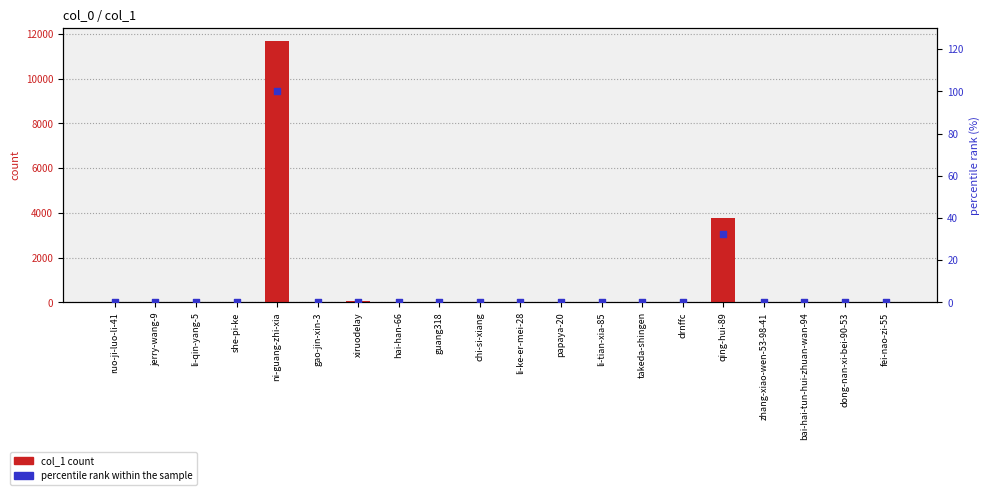

Is the value of percentile rank within the sample at li-qin-yang-5 greater than the value of col_1 count at dong-nan-xi-bei-90-53?

No